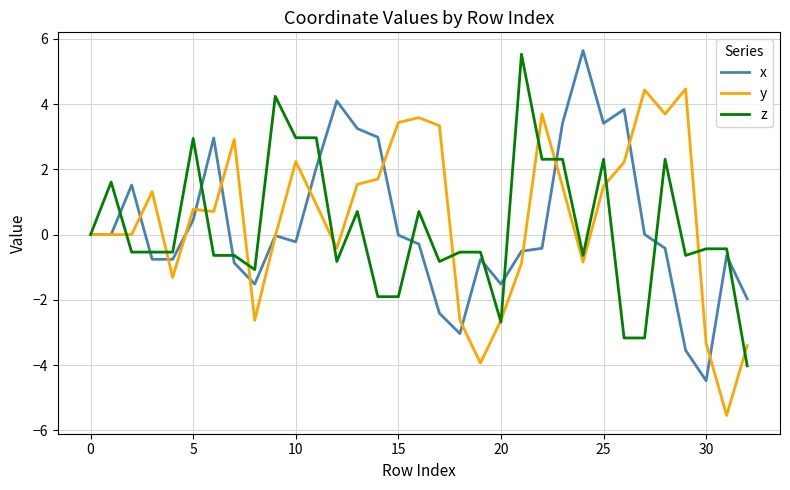

What is the maximum value shown in the chart?

5.6